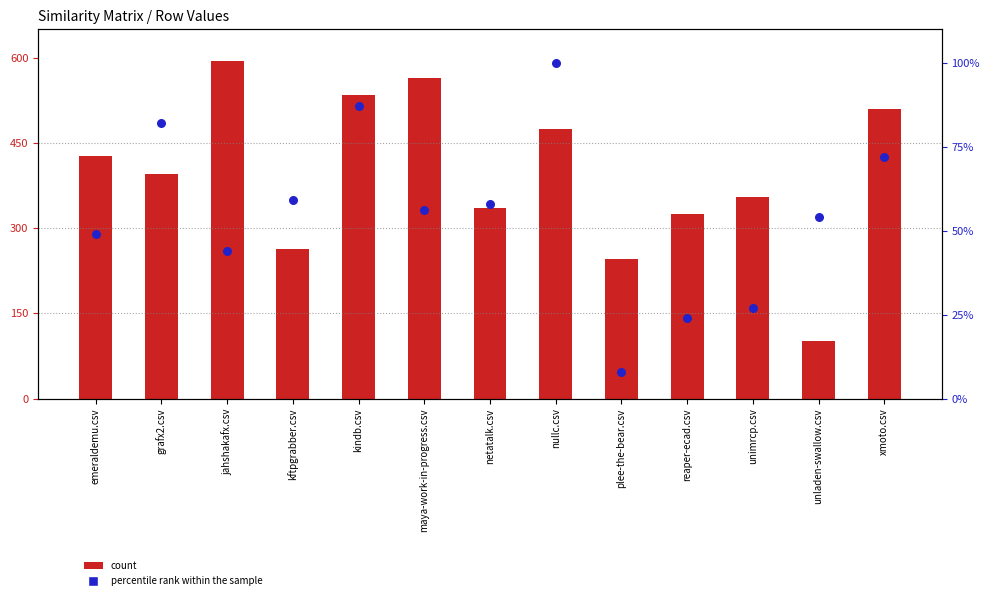

At which category is the sum across all series the highest?

jahshakafx.csv